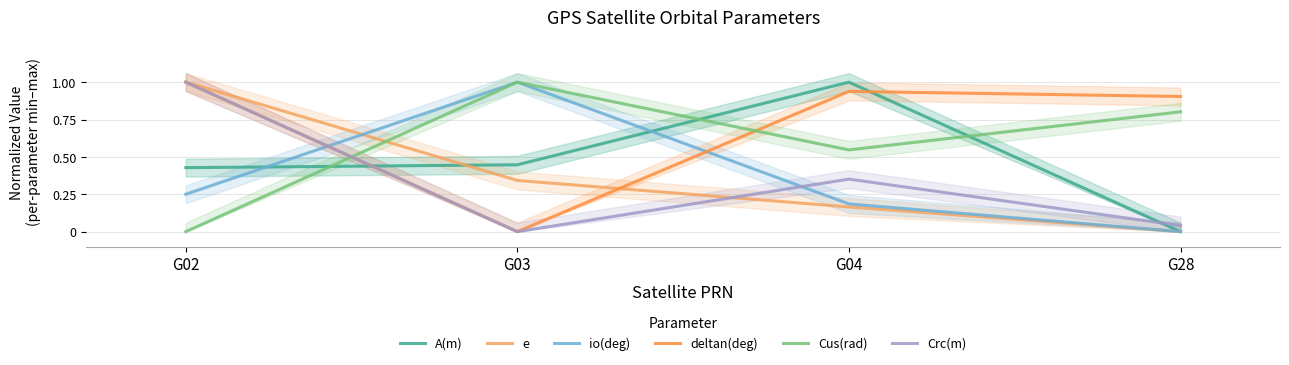

What are all the series names shown in the legend?

A(m), e, io(deg), deltan(deg), Cus(rad), Crc(m)